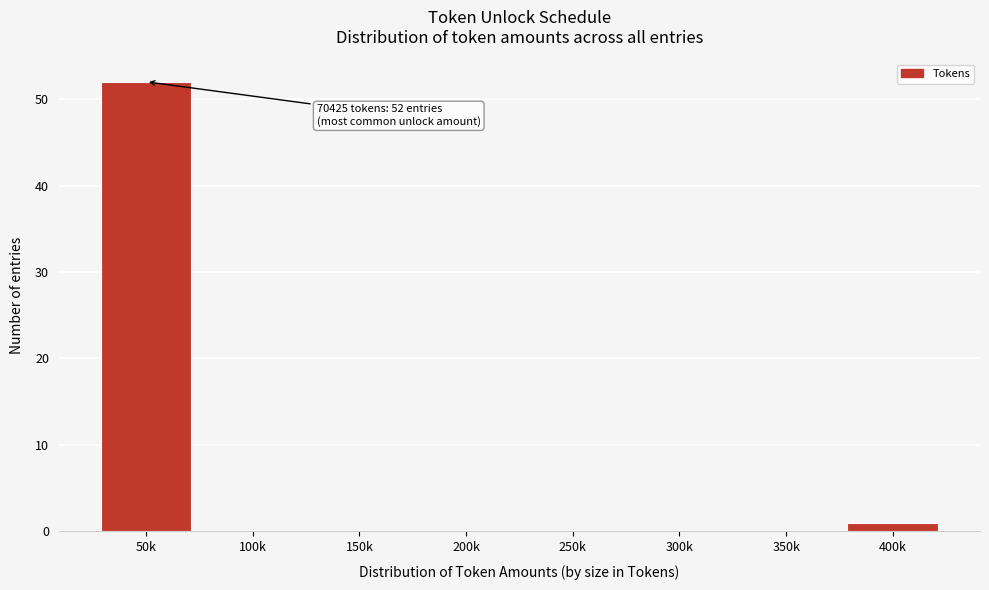

Reading left to right, what are all the values shown in this chart?

50k=52	100k=0	150k=0	200k=0	250k=0	300k=0	350k=0	400k=1